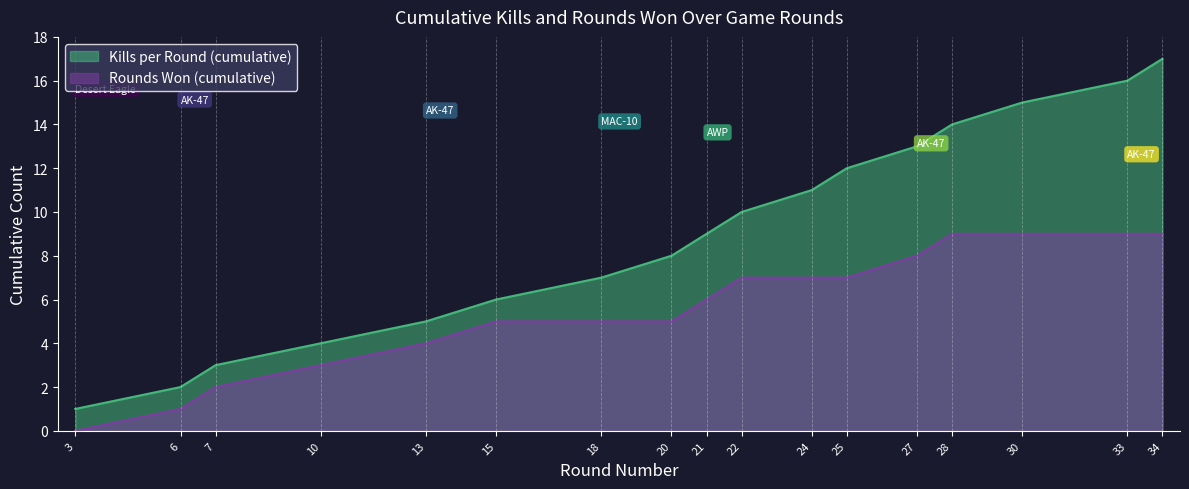

The value of Rounds Won (cumulative) at 27 is 8. True or false?

True